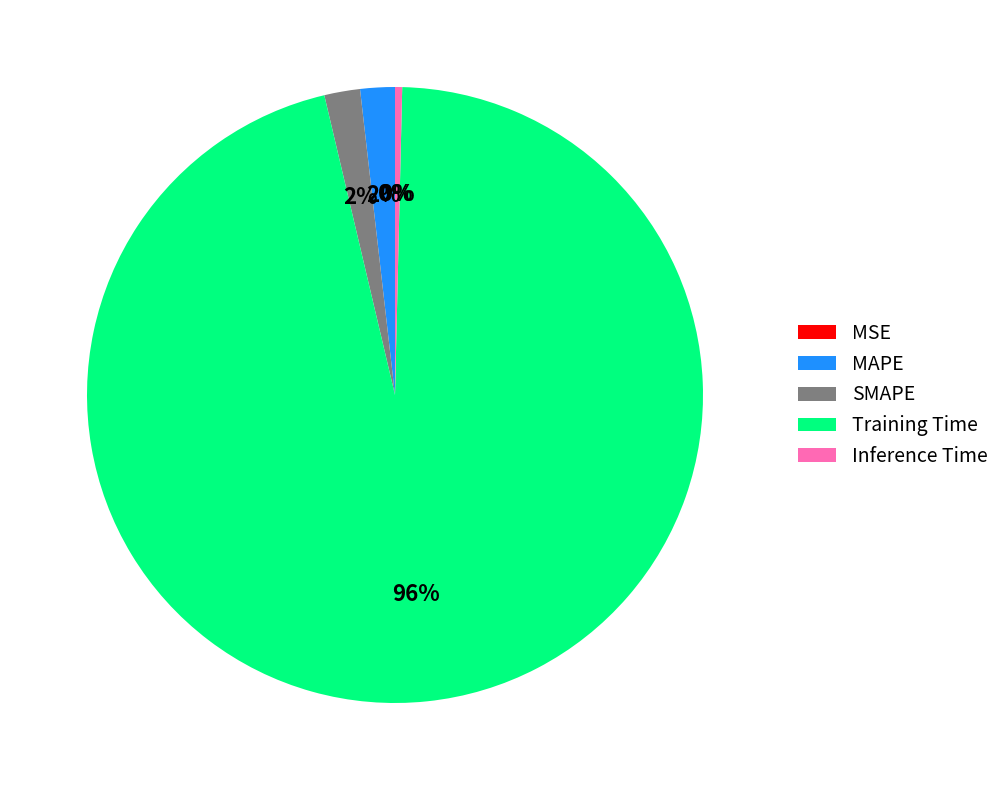

Combined, do MAPE and SMAPE account for over 50%?

No